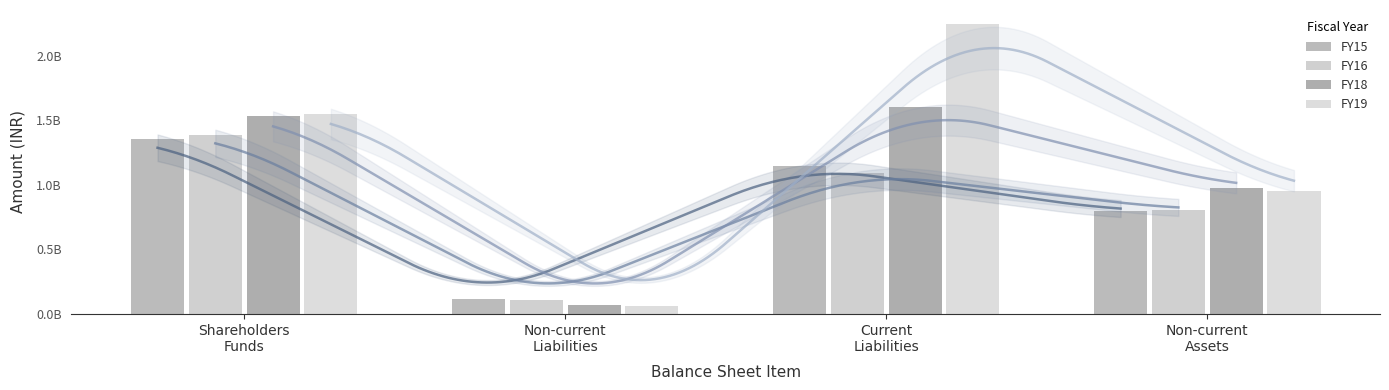

Reading left to right, extract all data points from this chart.

FY15: 1352114459	116457061	1144284012	795139478
FY16: 1388637000	110884000	1094415000	807801000
FY18: 1529895000	66923000	1601176000	977713000
FY19: 1549811000	62133000	2241774000	954317000